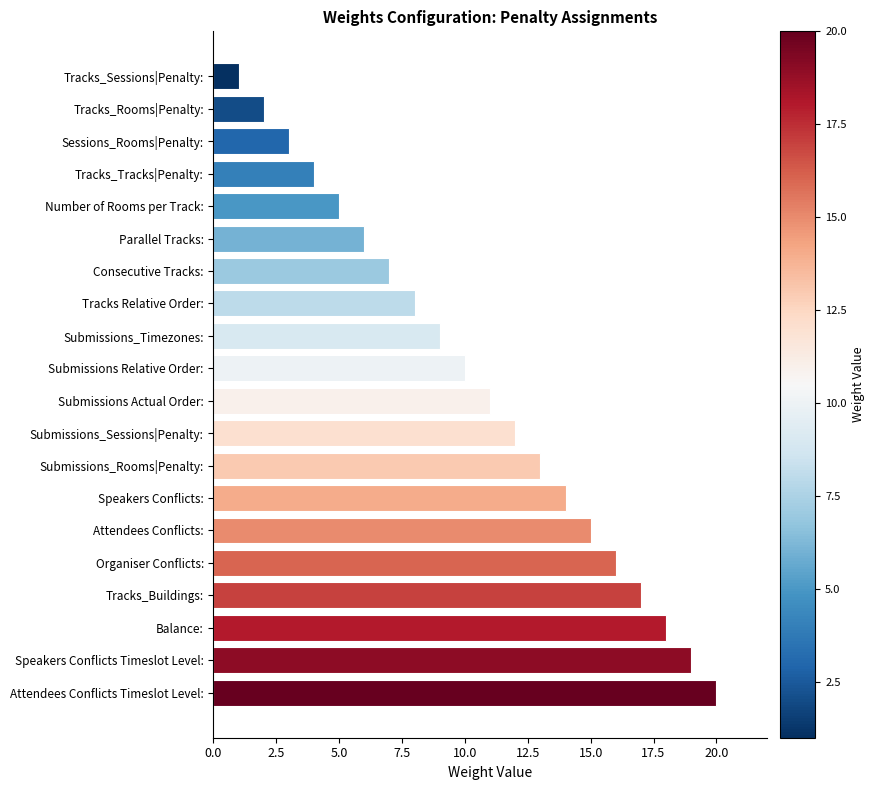

What is the approximate value at Organiser Conflicts:?

16